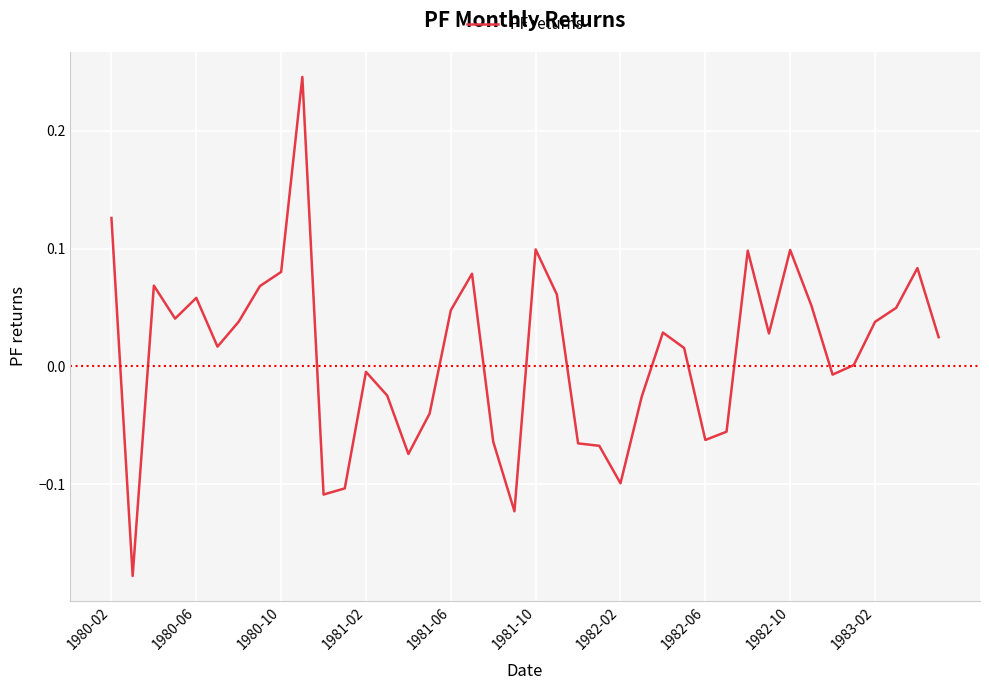

What is the difference between the maximum and minimum values?

0.4